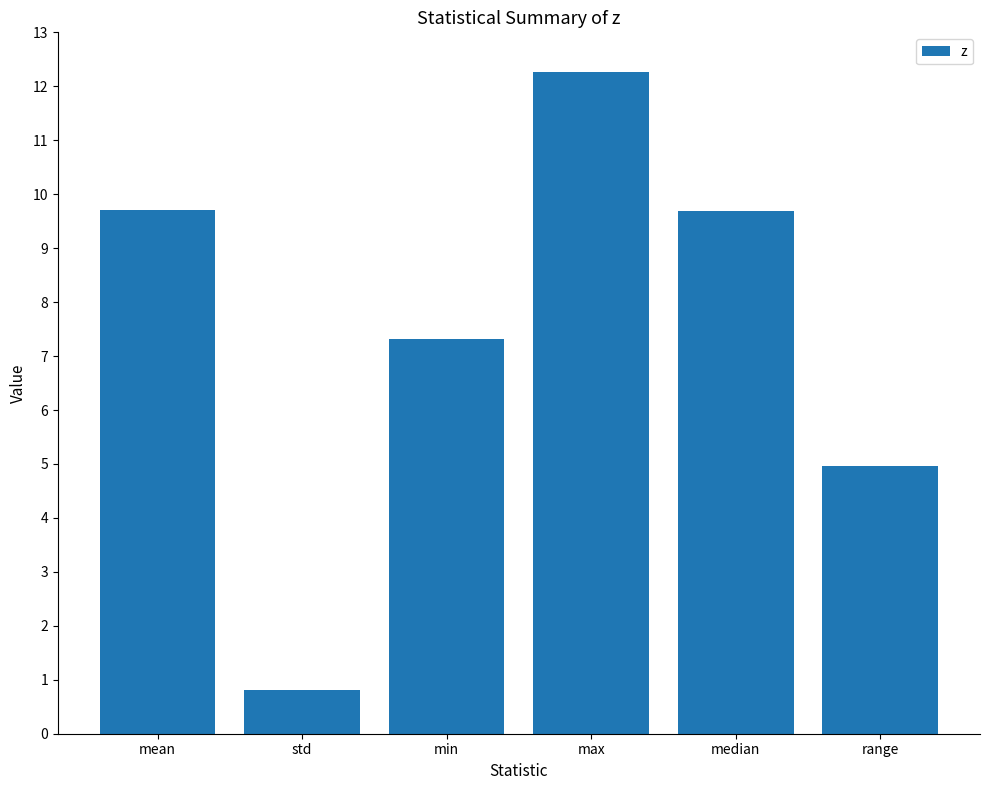

What is the sum of all values?

44.8